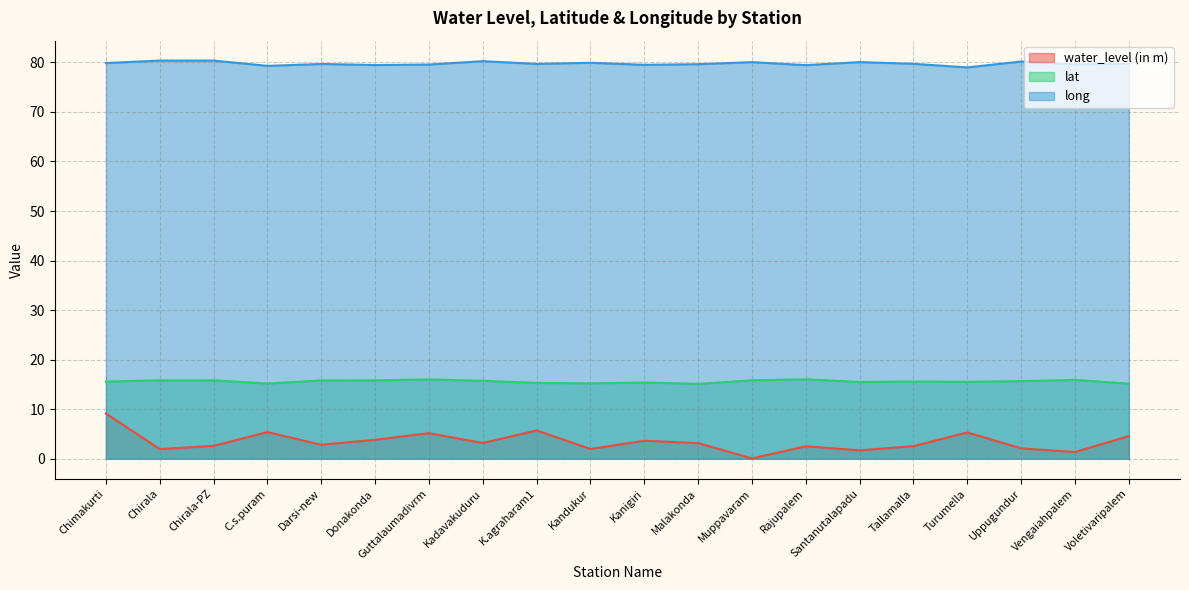

What is the label of the 18th point from the right?

Chirala-PZ